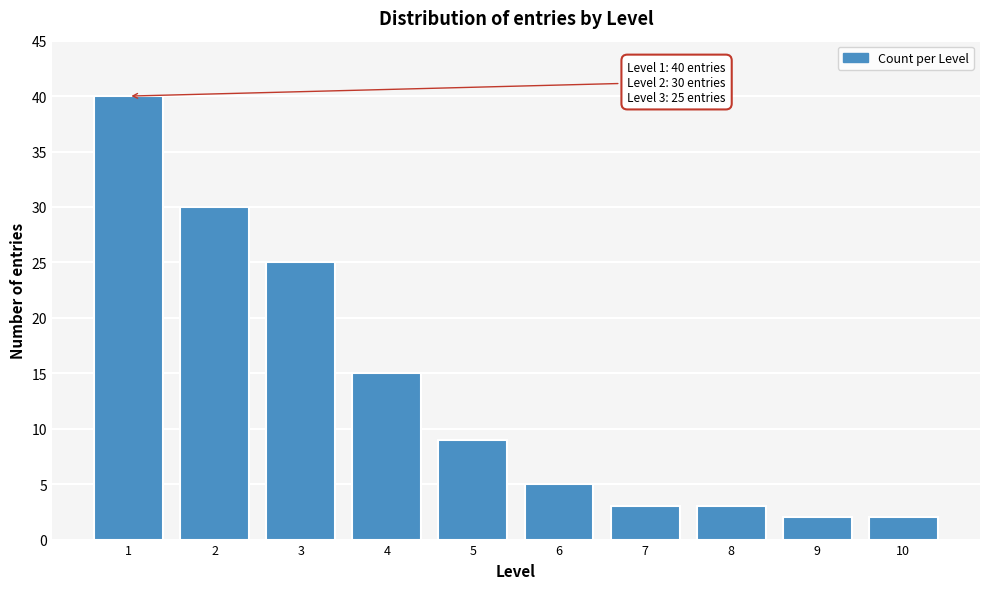

Reading left to right, transcribe all the data shown in this chart.

1=40	2=30	3=25	4=15	5=9	6=5	7=3	8=3	9=2	10=2